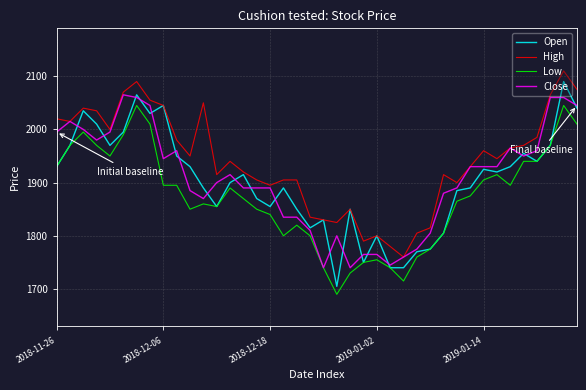

Which series has the largest total across all categories?

High